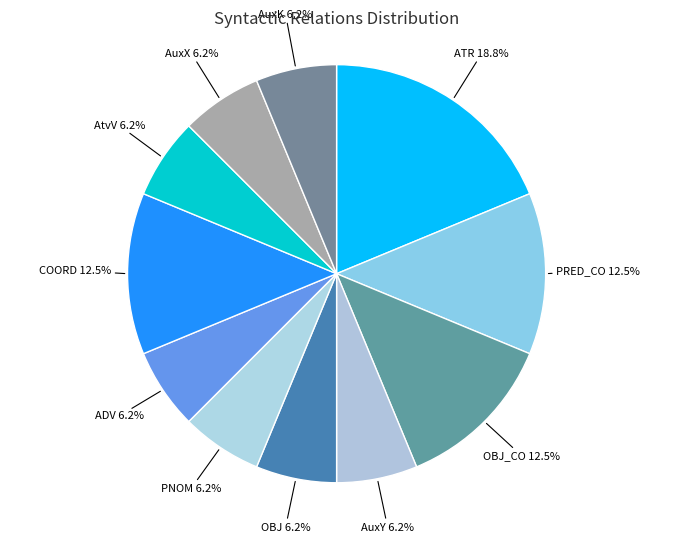

Which slice is the largest?

ATR